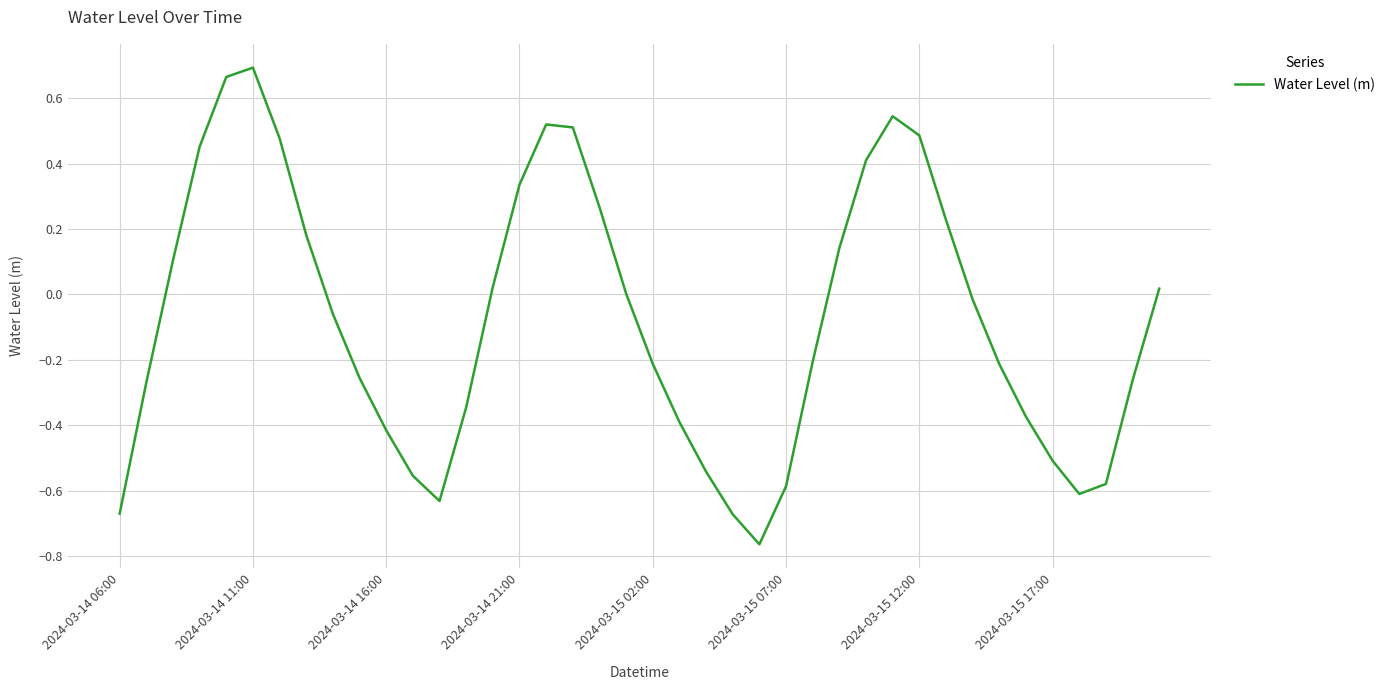

What is the difference between the maximum and minimum values?

1.5